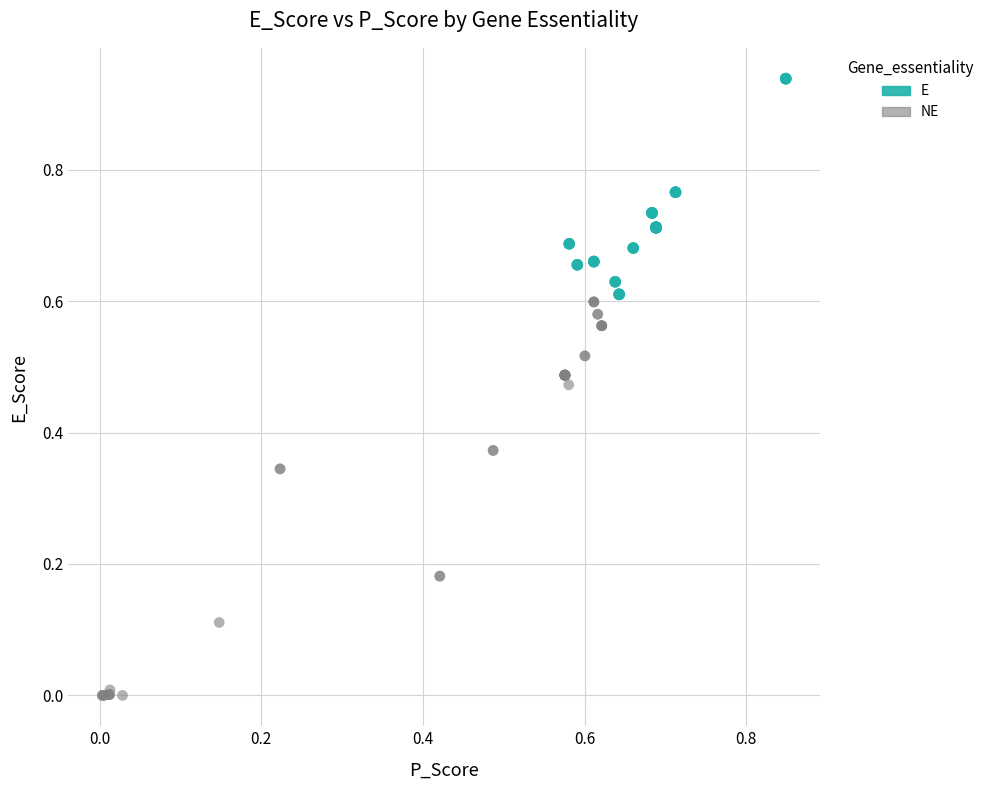

Which series contains the lowest Y value?

NE